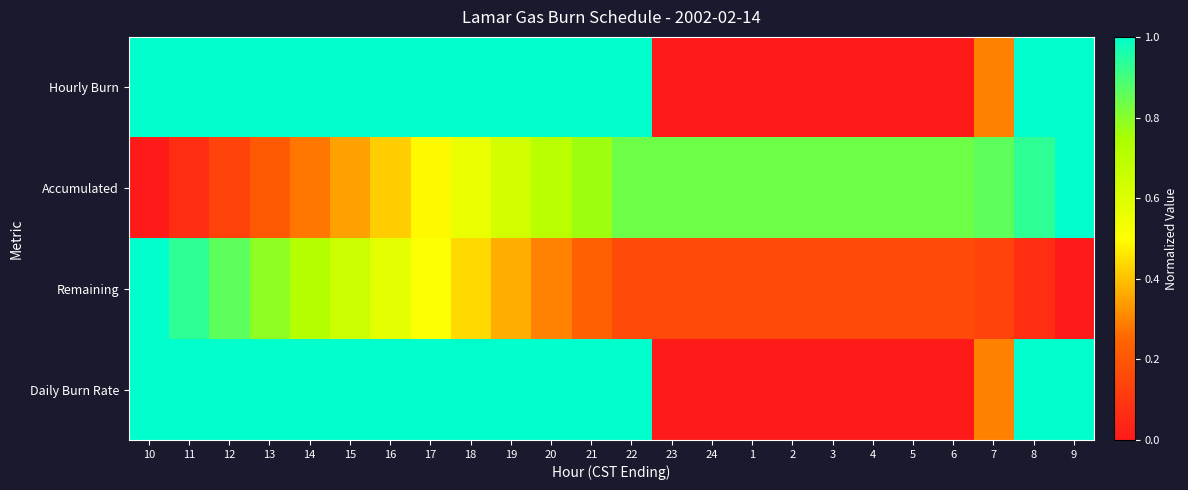

Rank the series at 7 from lowest to highest value.

Remaining, Hourly Burn, Daily Burn Rate, Accumulated